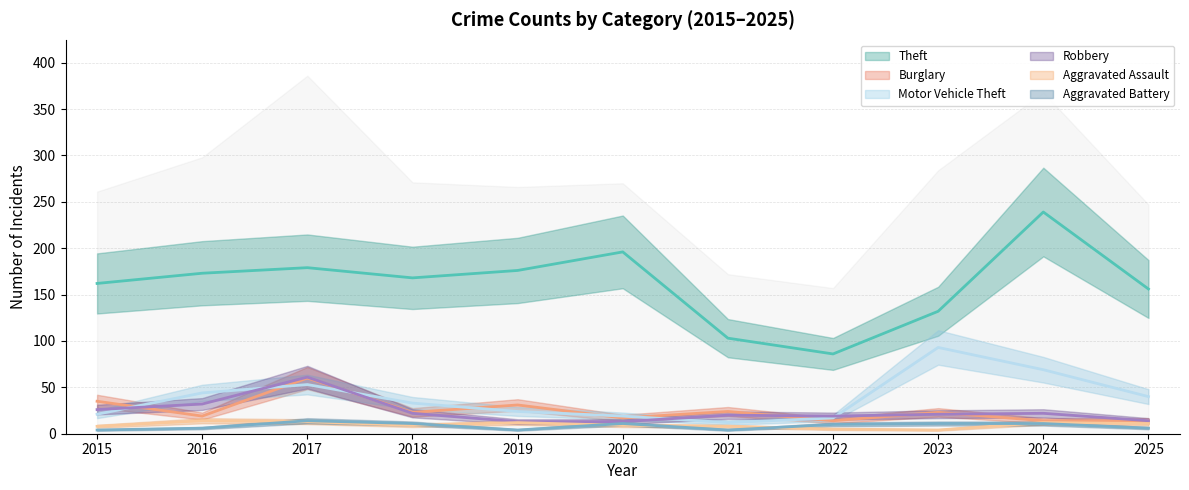

What is the total value across all series at 2023?

284